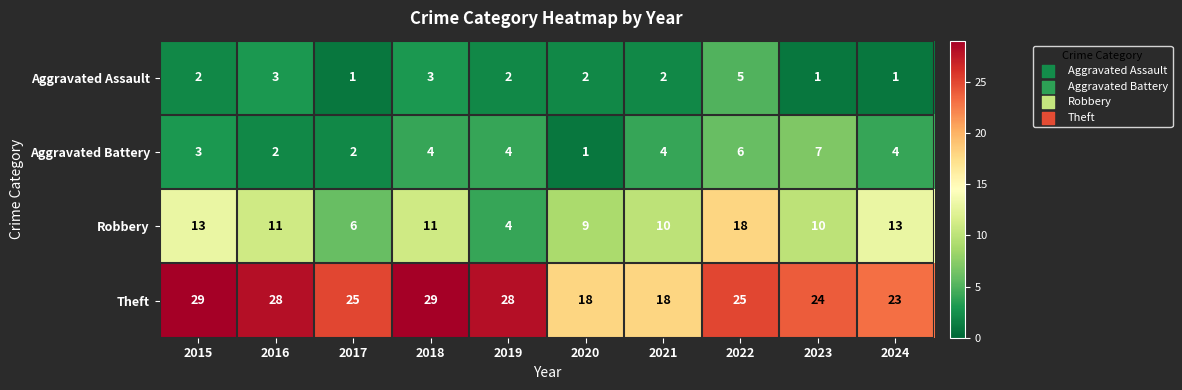

At which category is the sum across all series the highest?

2022